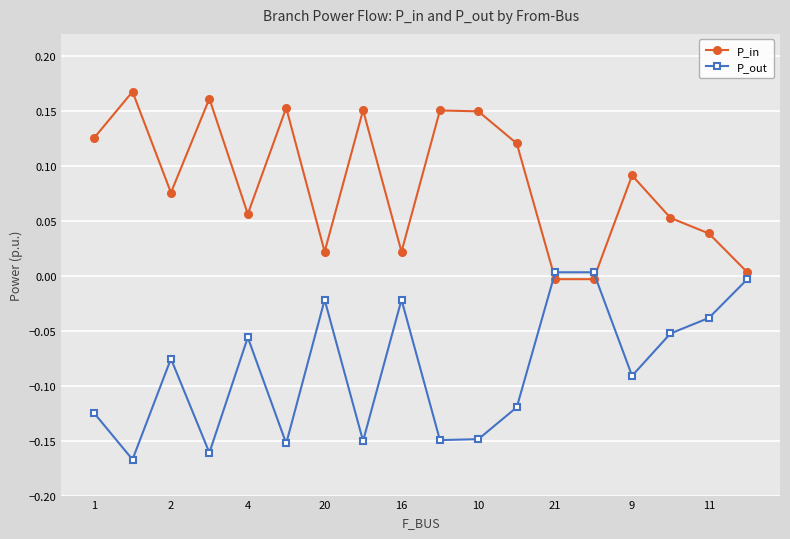

How many interior local valleys does the P_out series have?

6